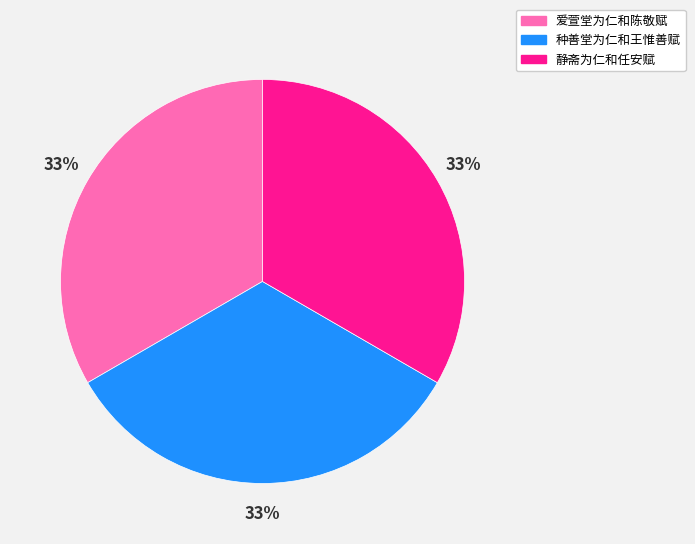

What is the ratio of the value at 种善堂为仁和王惟善赋 to the value at 静斋为仁和任安赋?

1.0